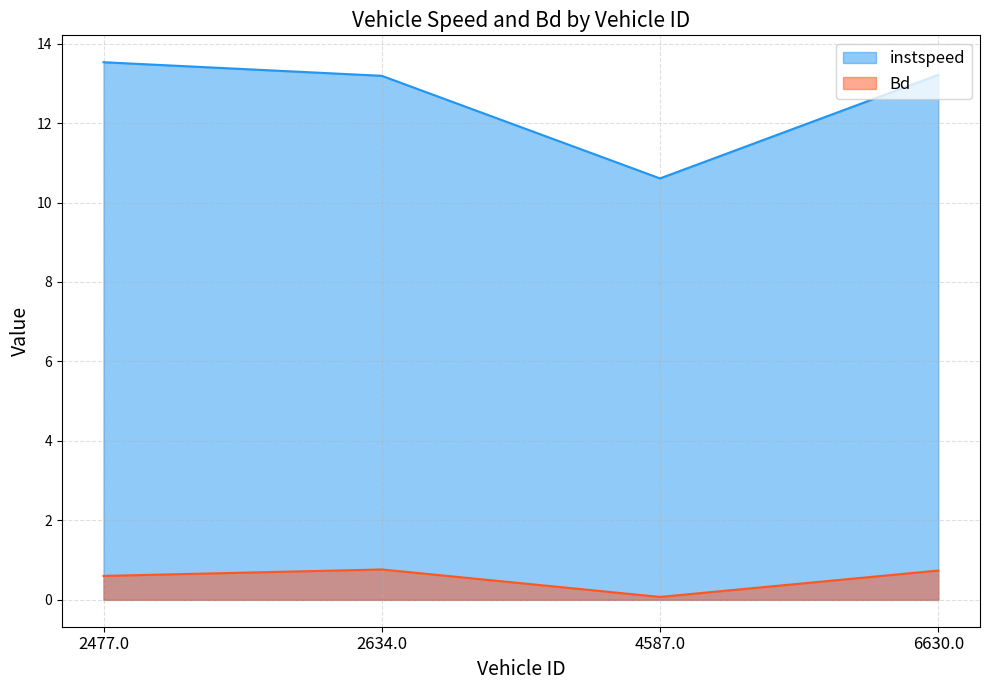

True or false: instspeed has more than 1 interior local peaks.

False